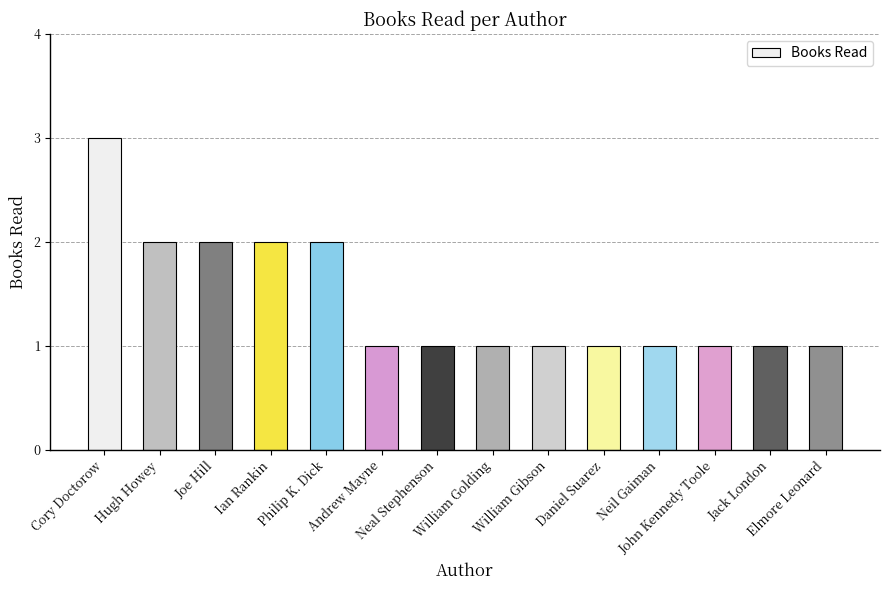

What is the minimum value shown in the chart?

1